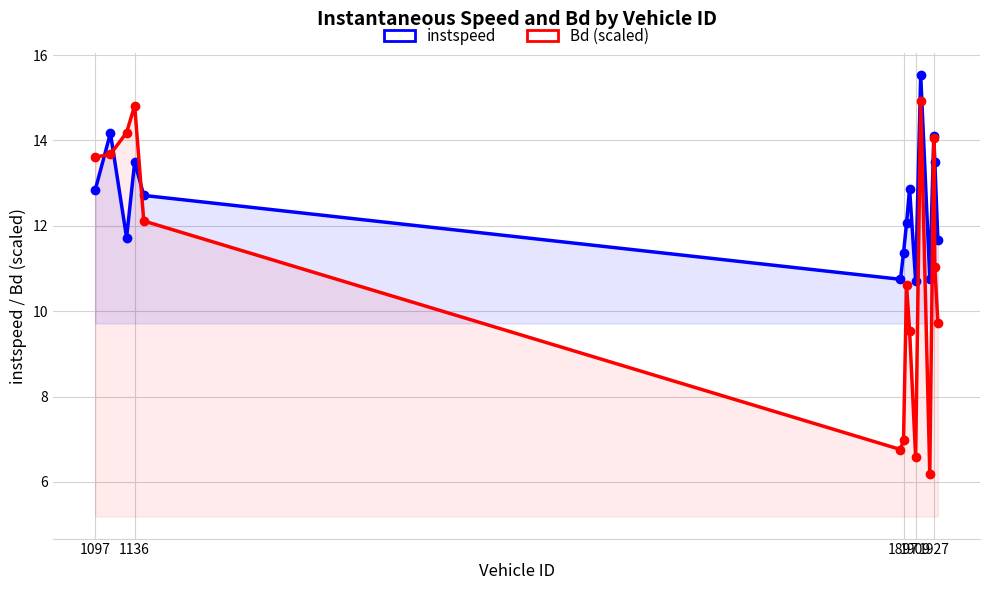

How many data points in instspeed are less than 12?

6